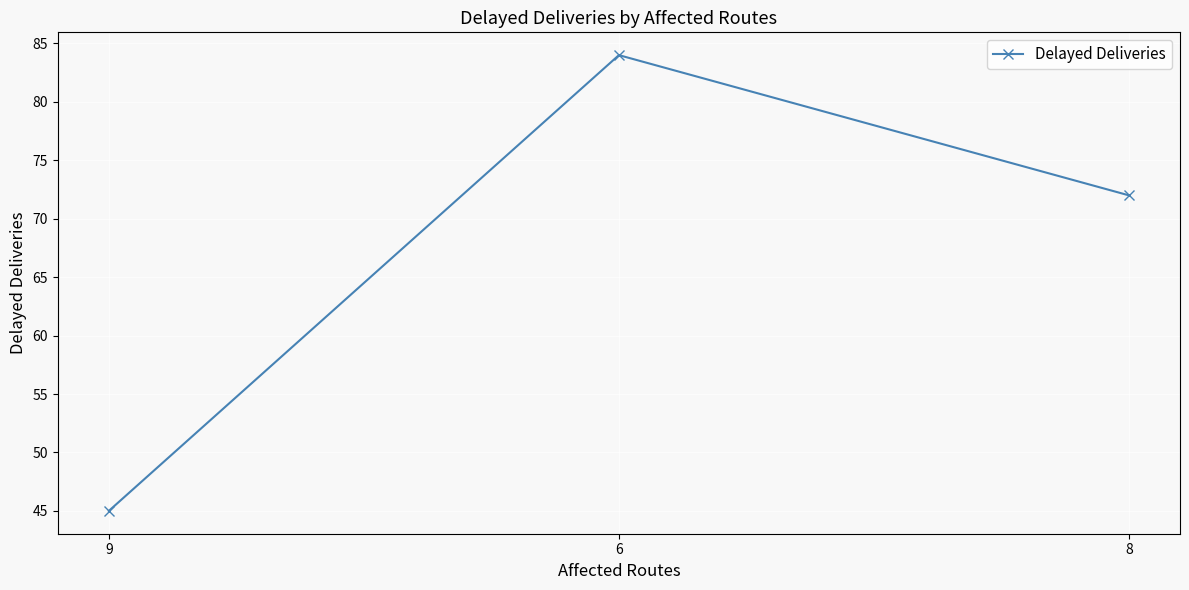

At which label does the data first exceed 72?

6